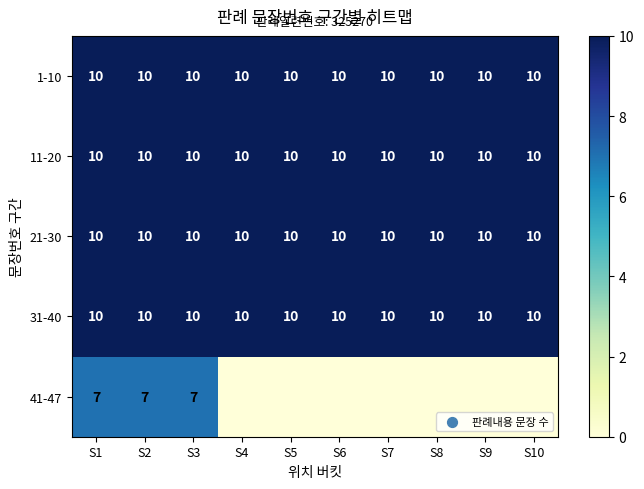

What is the minimum value for 31-40?

10